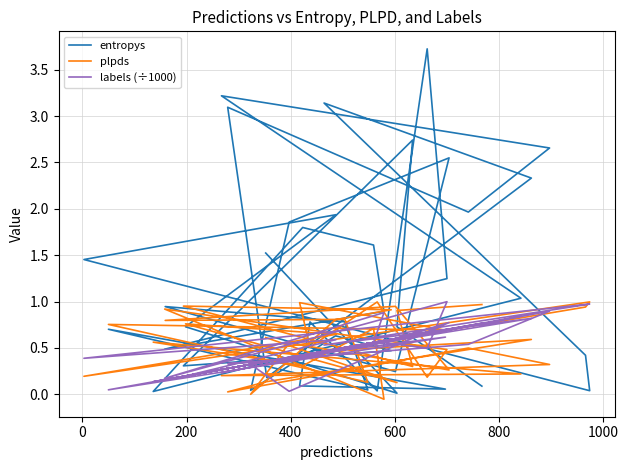

At which category does plpds reach its first local valley?

200